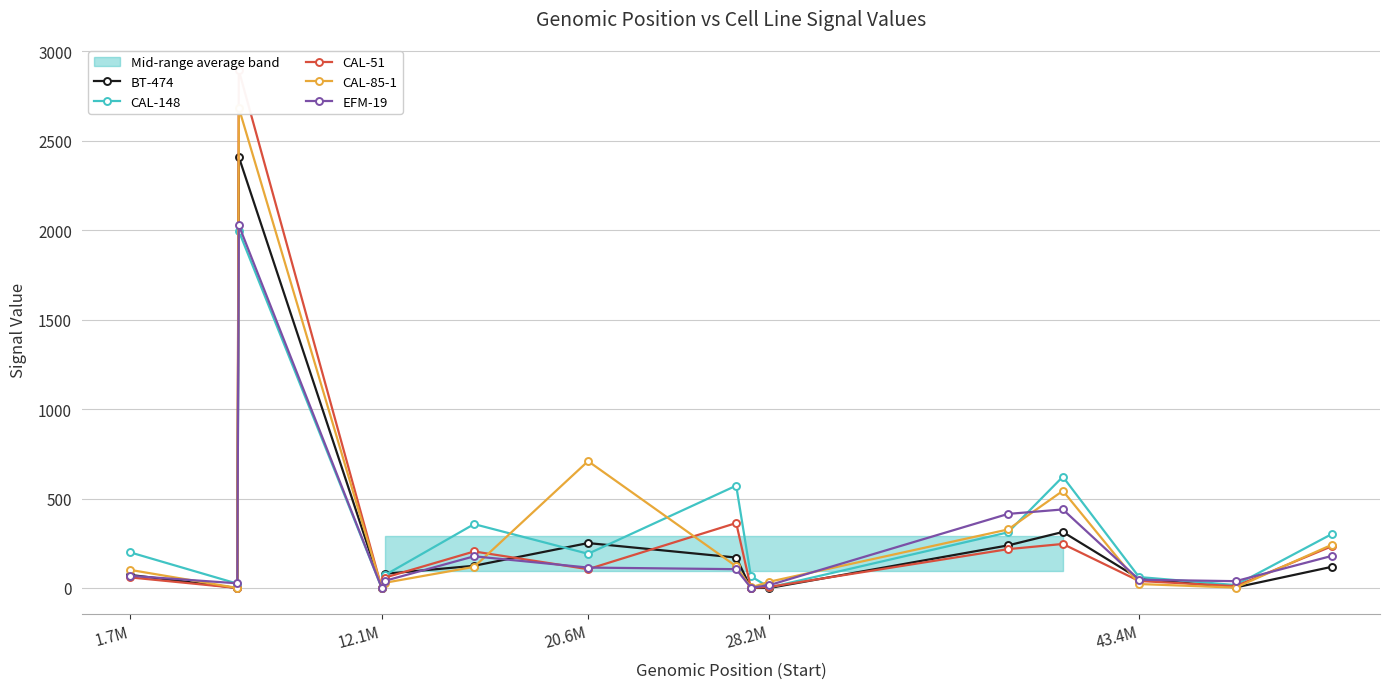

Which series has the largest total across all categories?

CAL-85-1